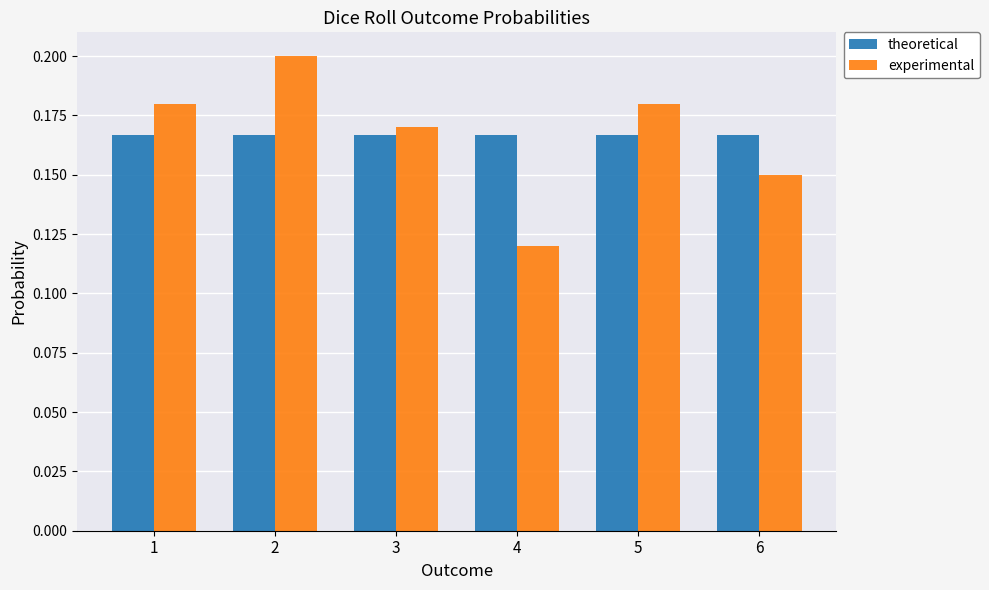

Rank the series by their maximum value, from highest to lowest.

experimental, theoretical